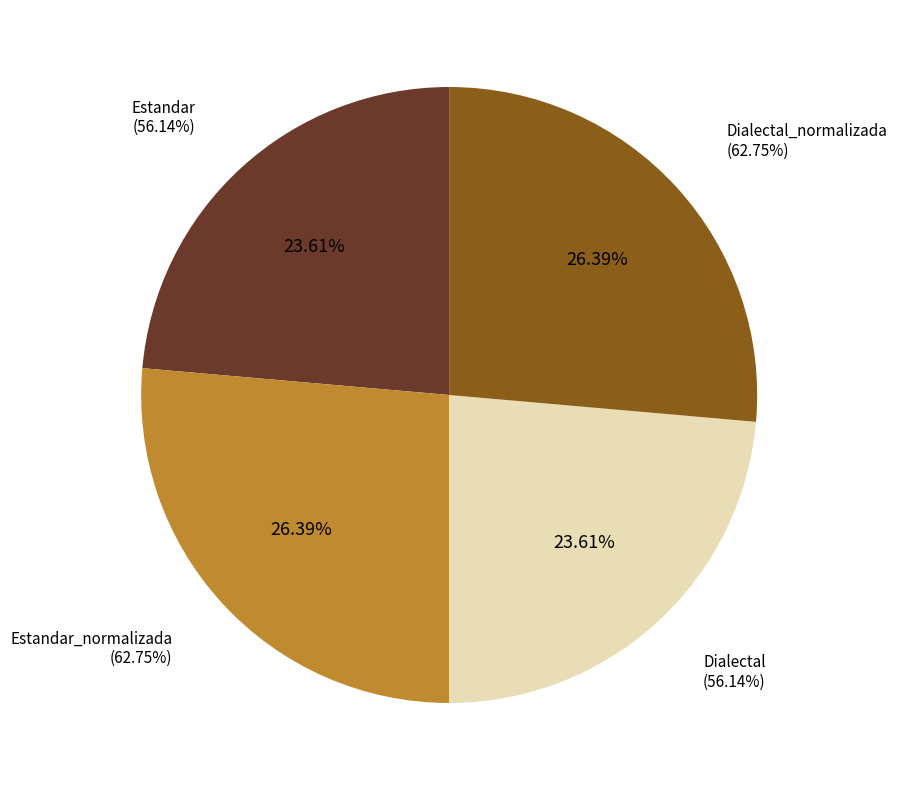

What percentage is the Dialectal slice, to the nearest percent?

24%